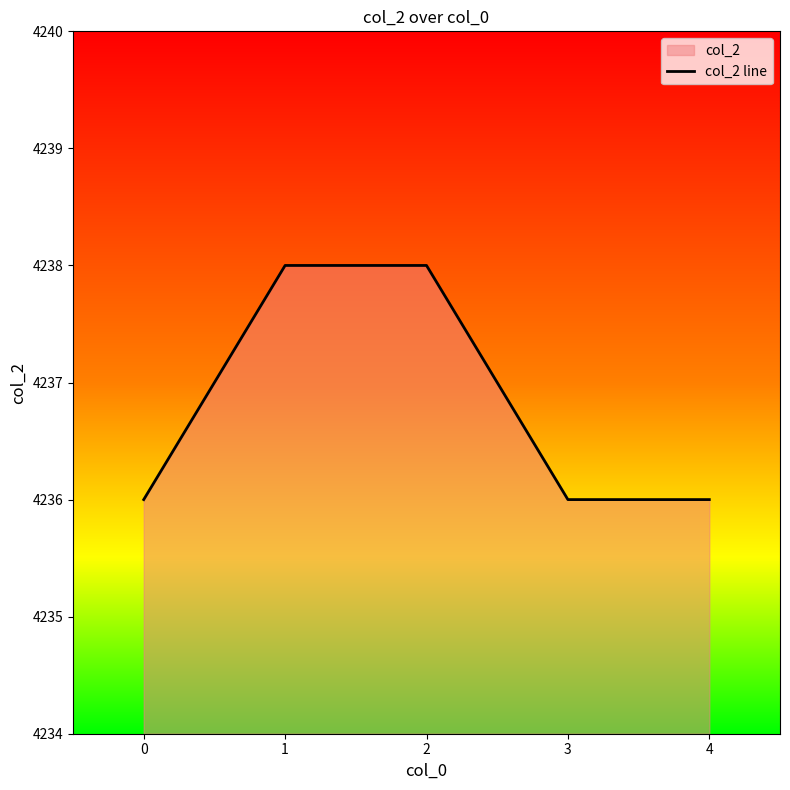

What is the change in value from 1 to 3?

-2